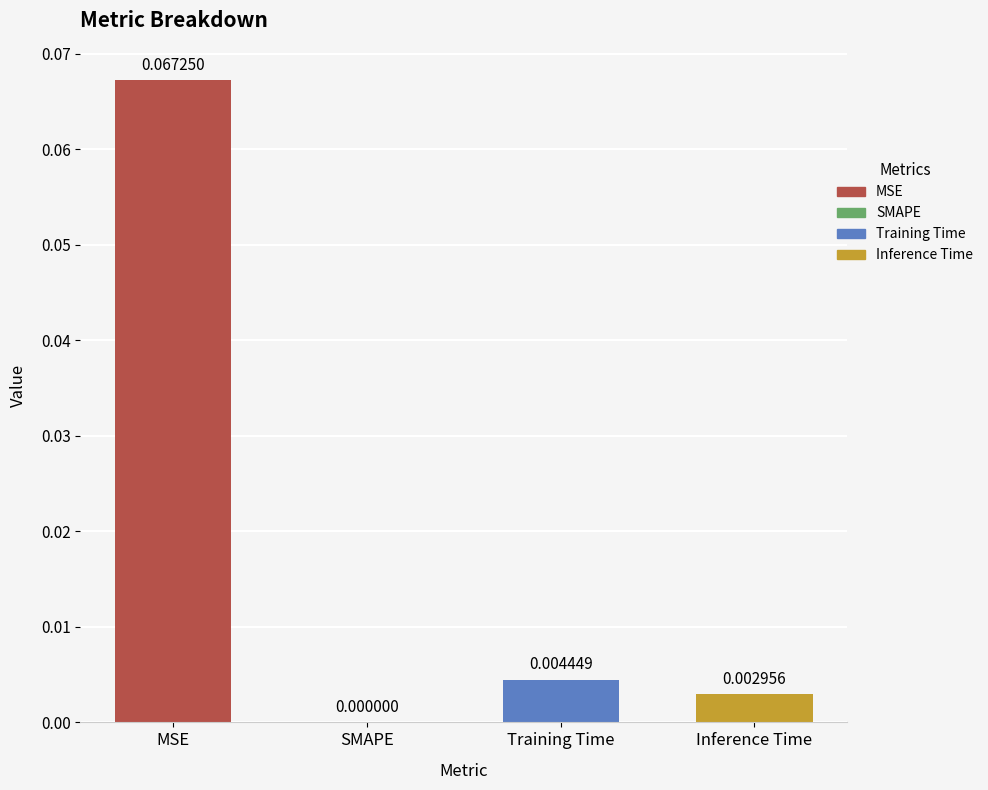

True or false: the data shows 0.0 at Training Time.

True